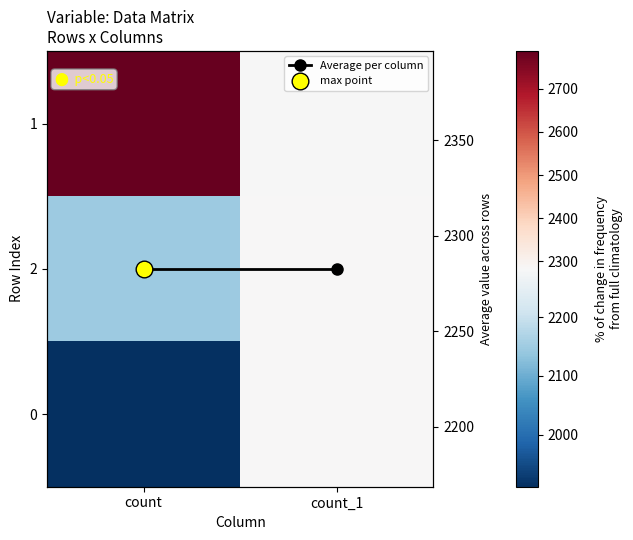

At which category does the chart reach its peak across all series?

count